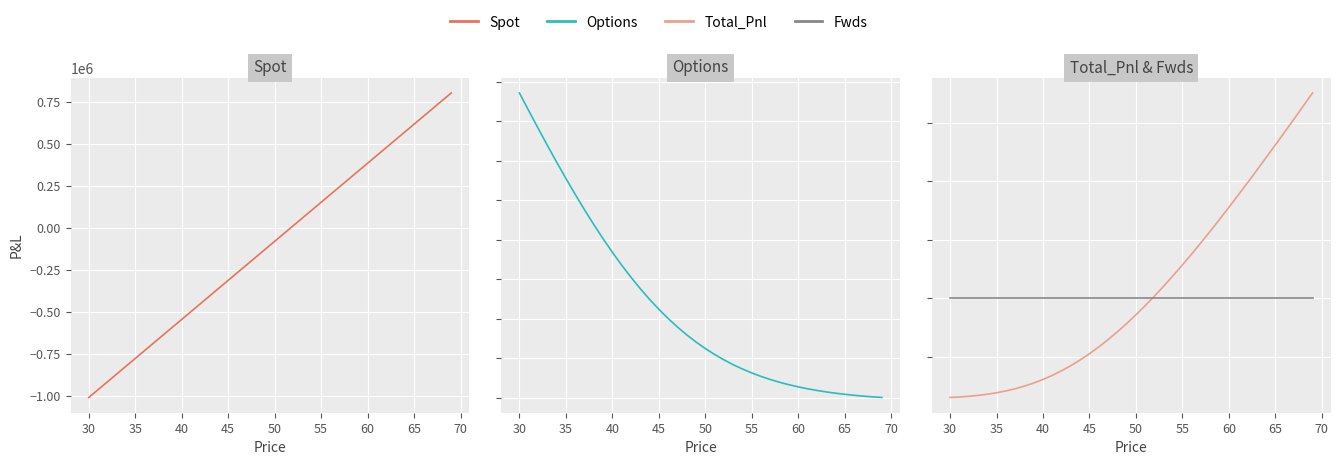

At how many categories does at least one series exceed 154149?

28